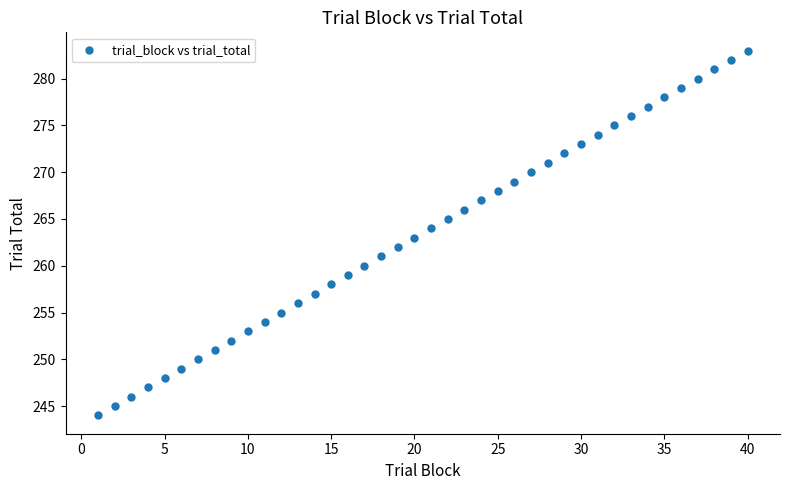

What is the range of Y values (max minus min)?

39